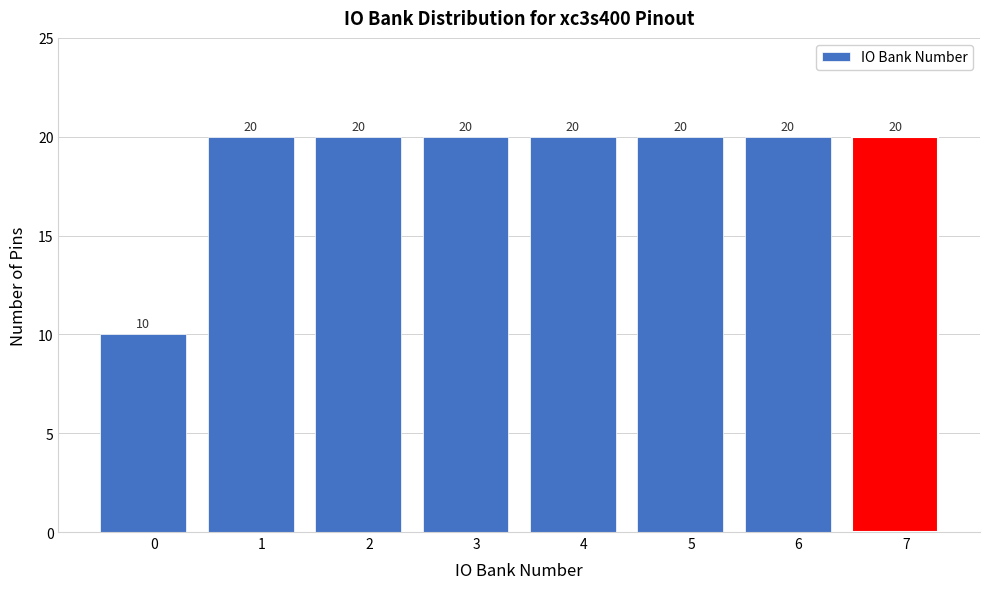

Reading left to right, extract all data points from this chart.

10	20	20	20	20	20	20	20